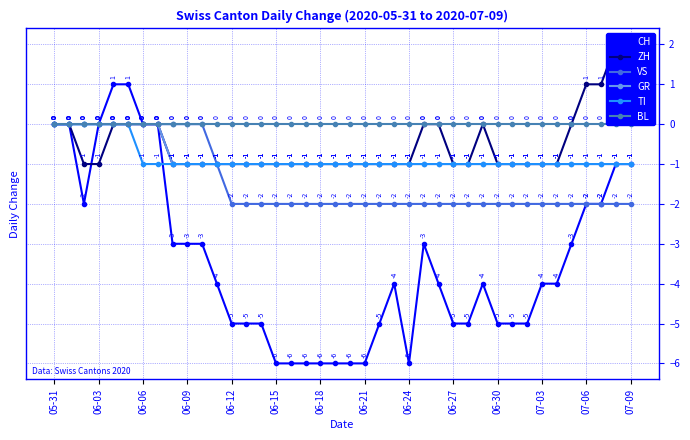

Is it true that VS equals -2 at 07-06?

True